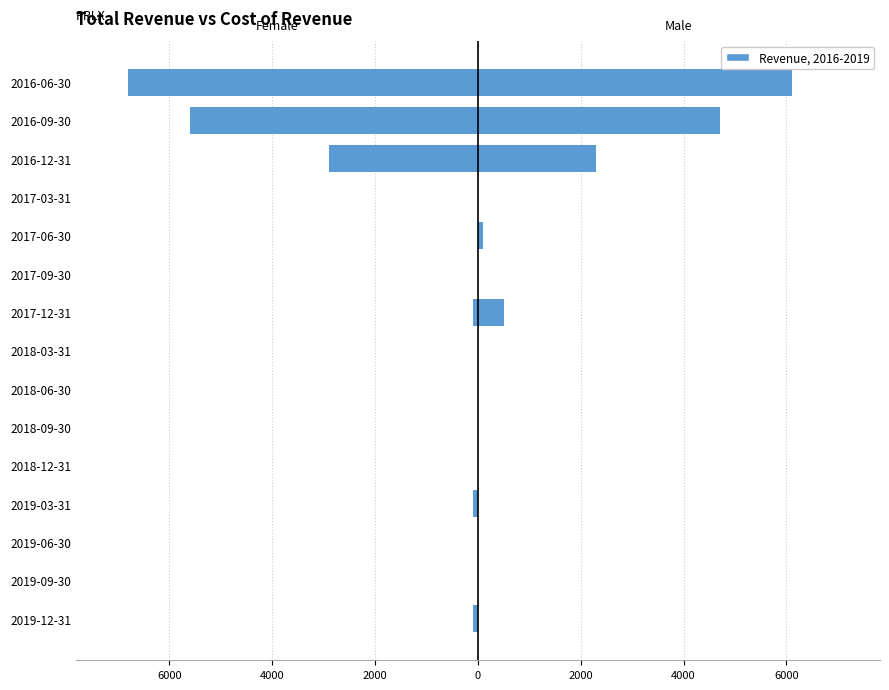

At 2019-06-30, list the series in order from largest to smallest.

Female, Male